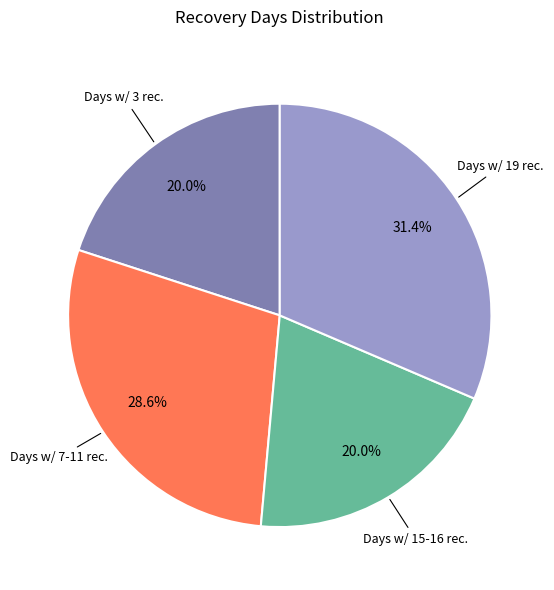

Is there any slice that represents more than half of the pie?

No